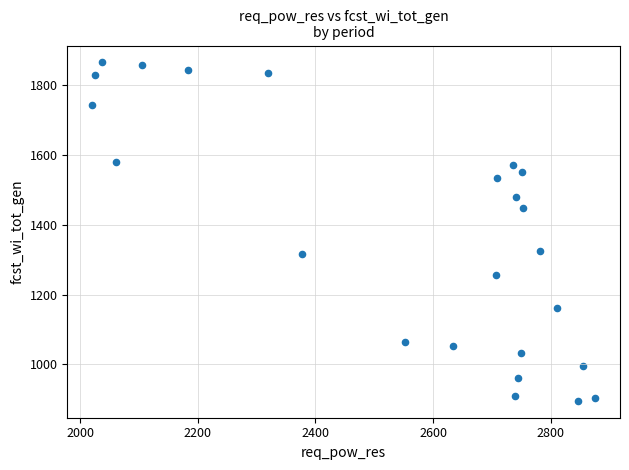

What is the range of X values (max minus min)?

854